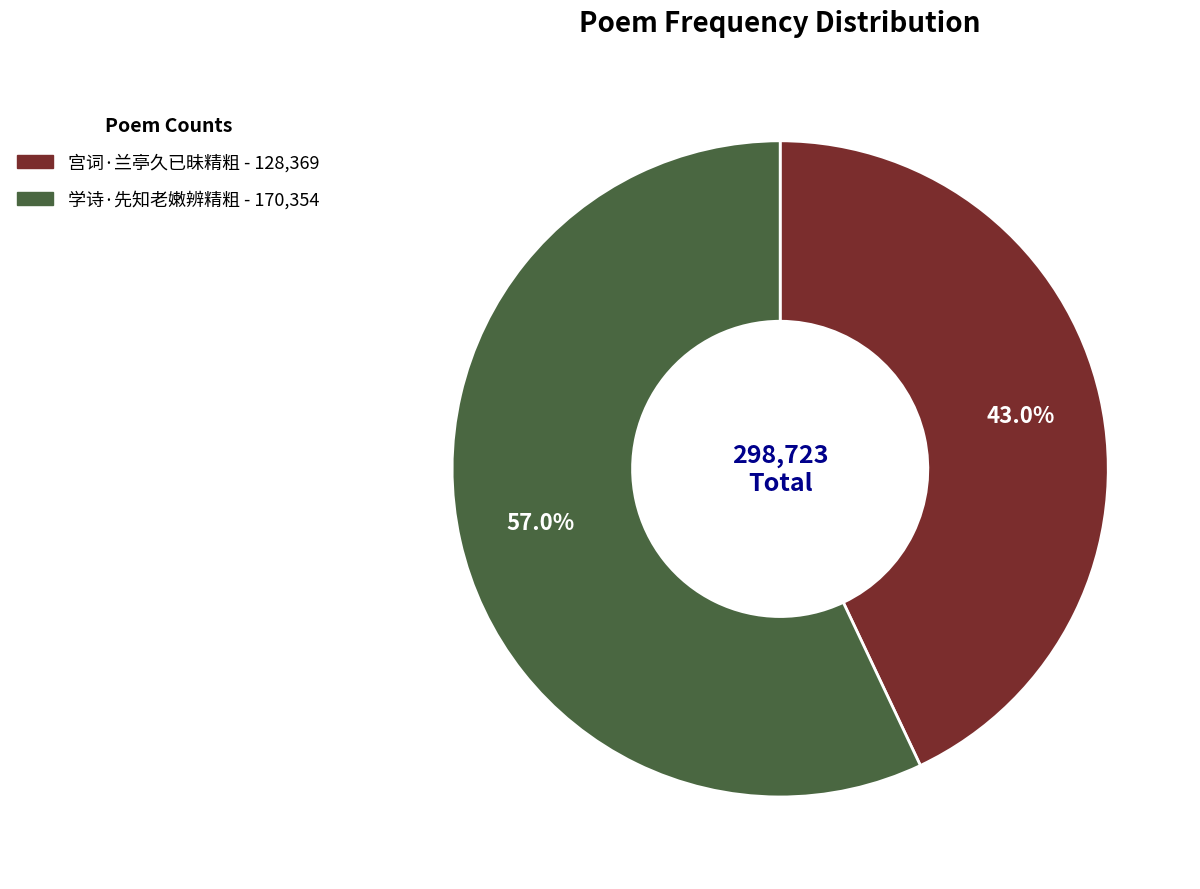

What is the smallest slice in the pie chart?

宫词·兰亭久已昧精粗